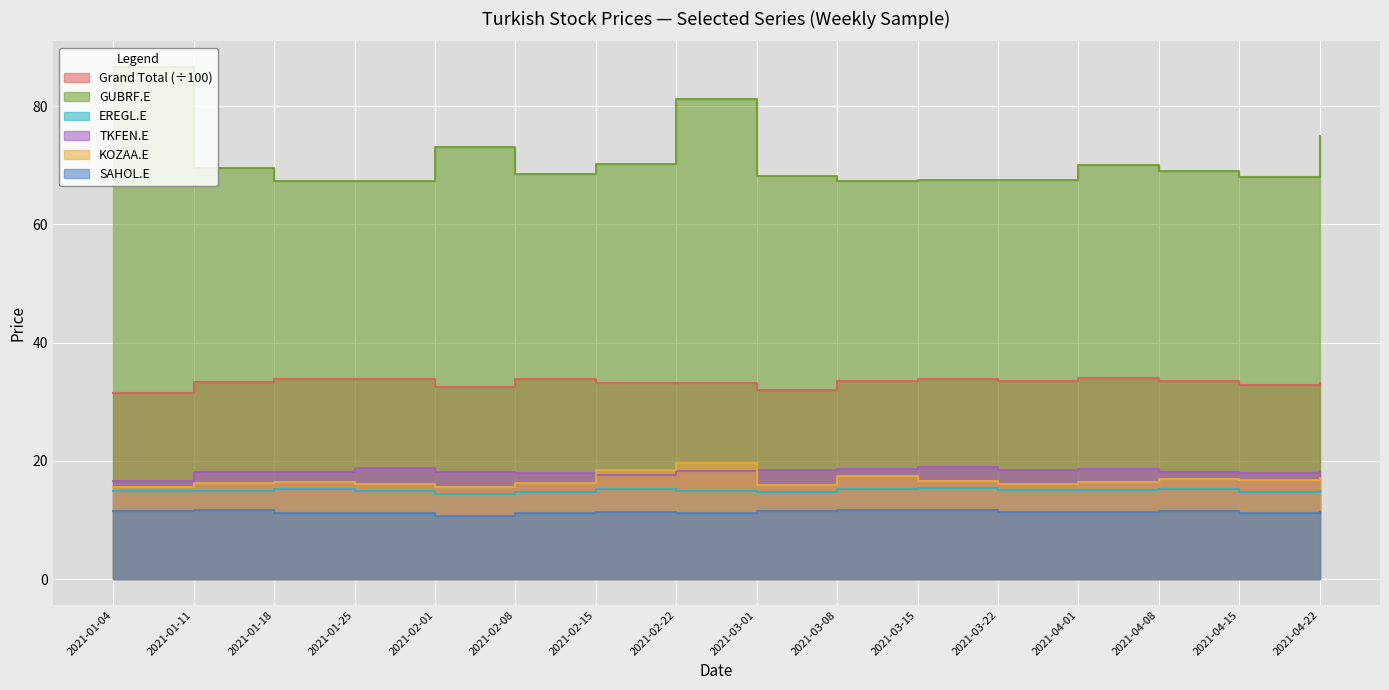

What is the difference between the EREGL.E values at 2021-02-15 and 2021-02-08?

0.5